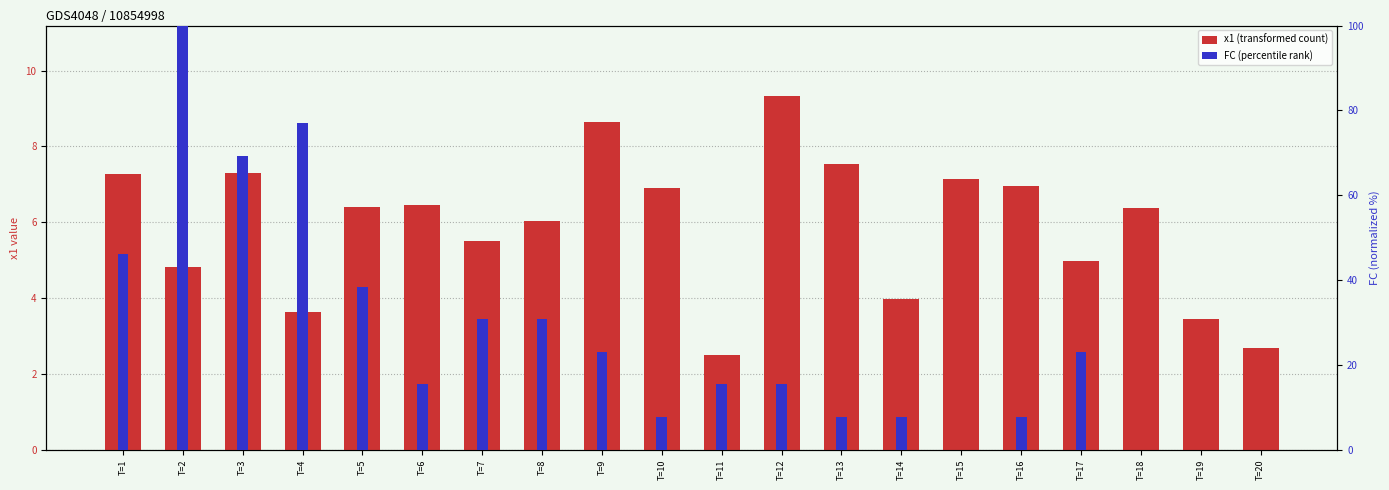

The value of FC (percentile rank) at T=13 is 7.7. True or false?

True